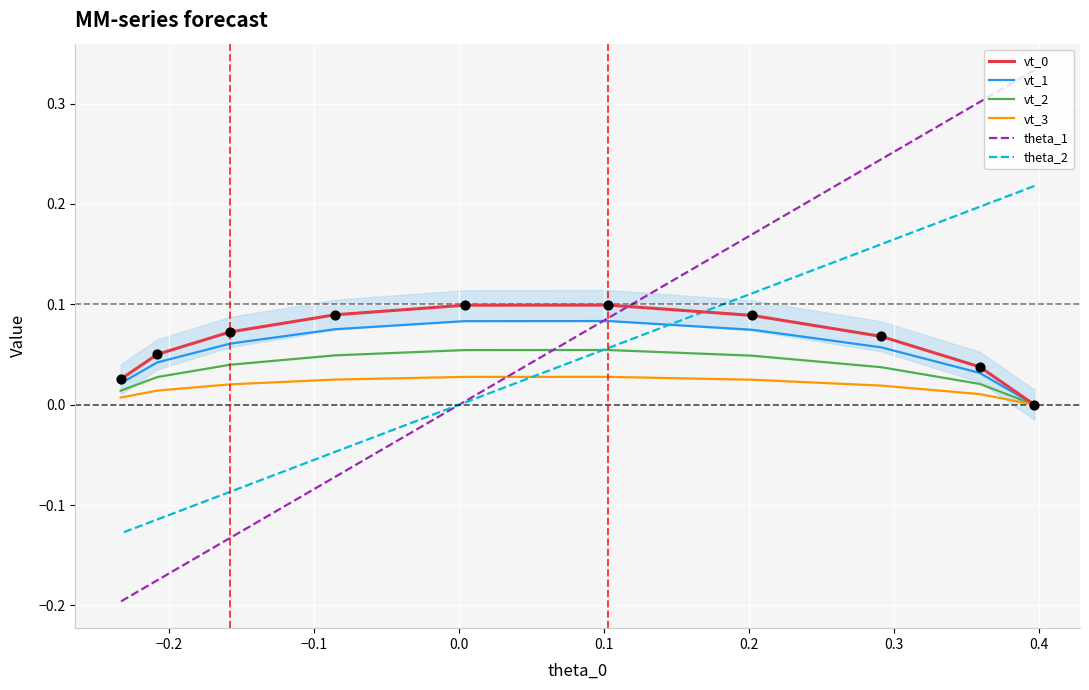

Is the value of theta_2 at 0.4 greater than the value of vt_0 at −0.3?

No